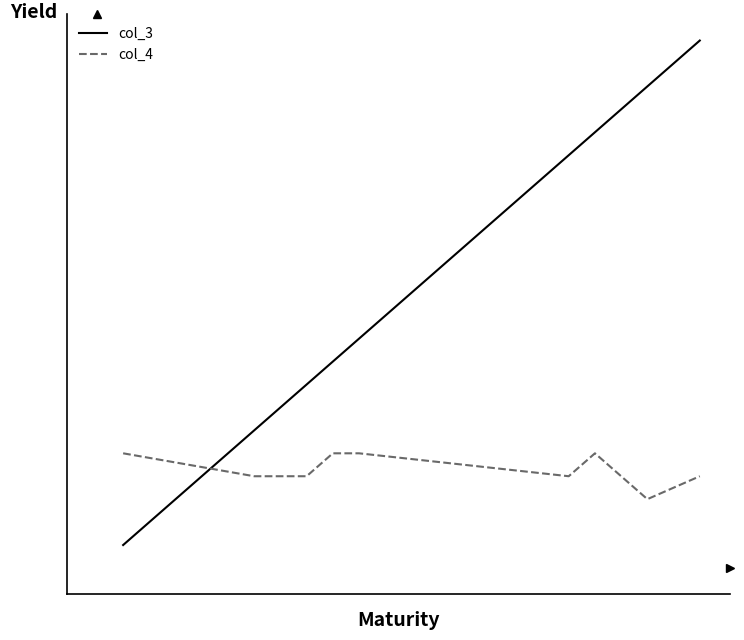

What is the maximum value for col_4?

5